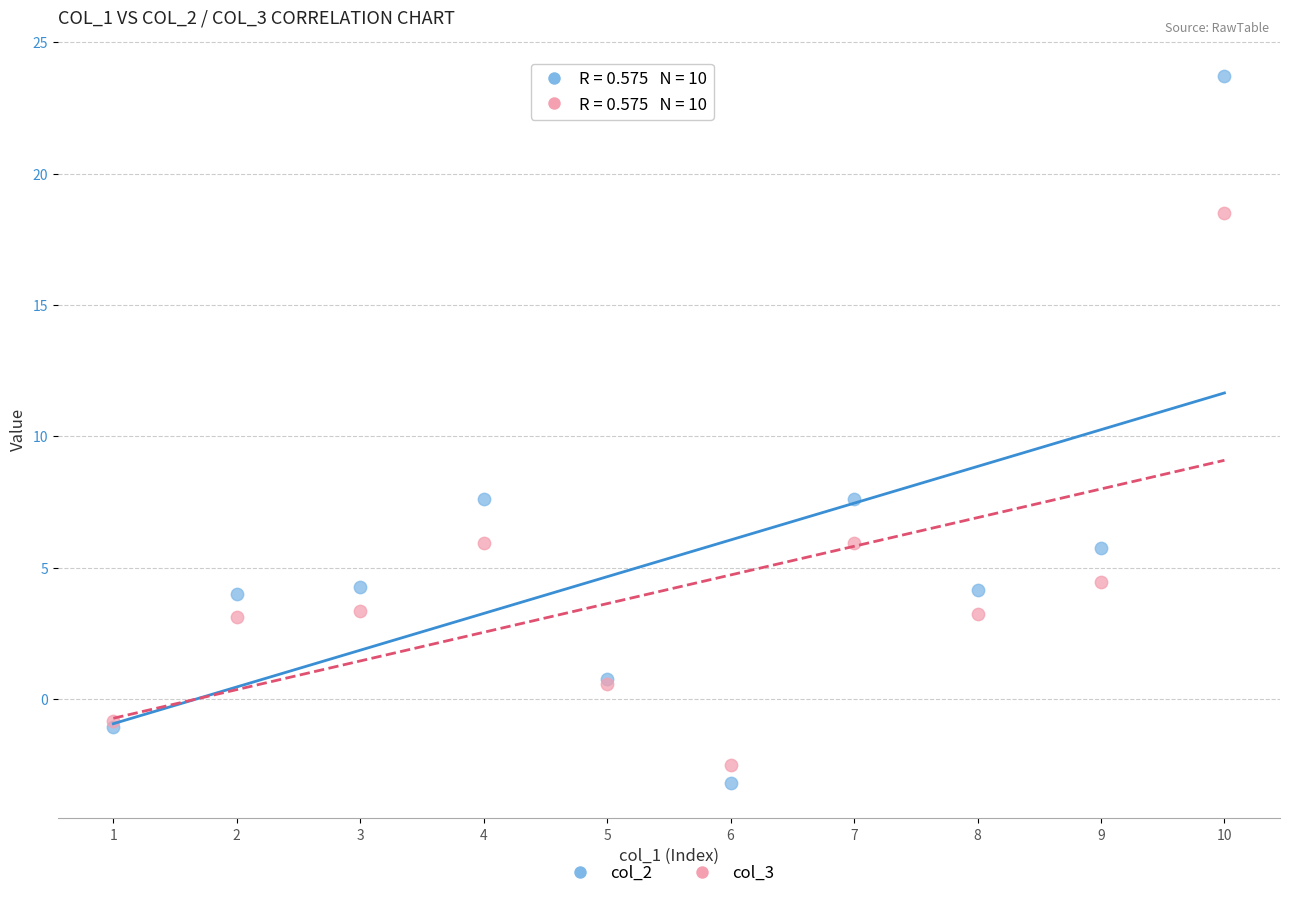

Which series reaches the maximum Y coordinate?

col_2